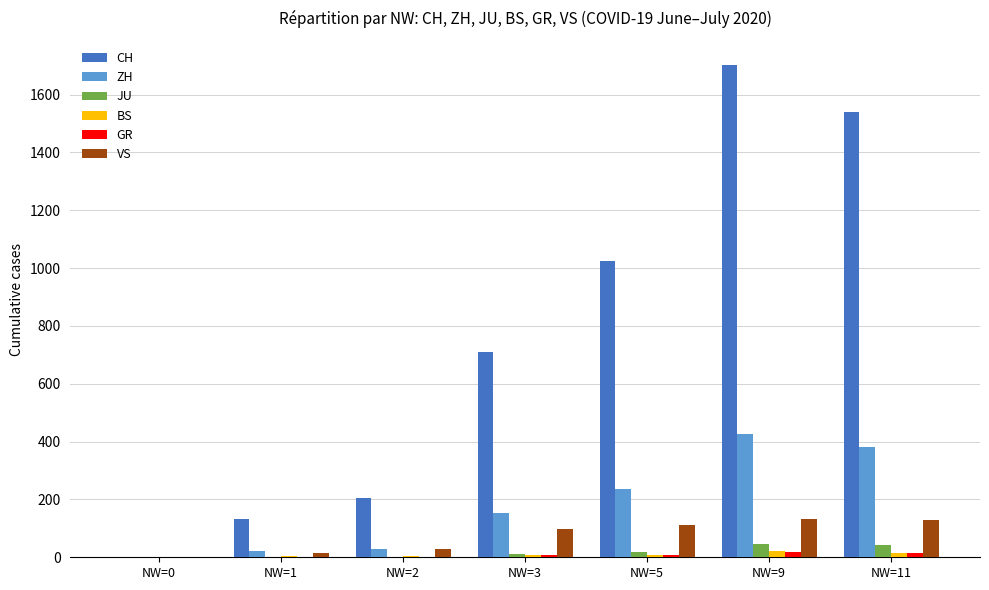

Which series changed the most between NW=0 and NW=1?

CH